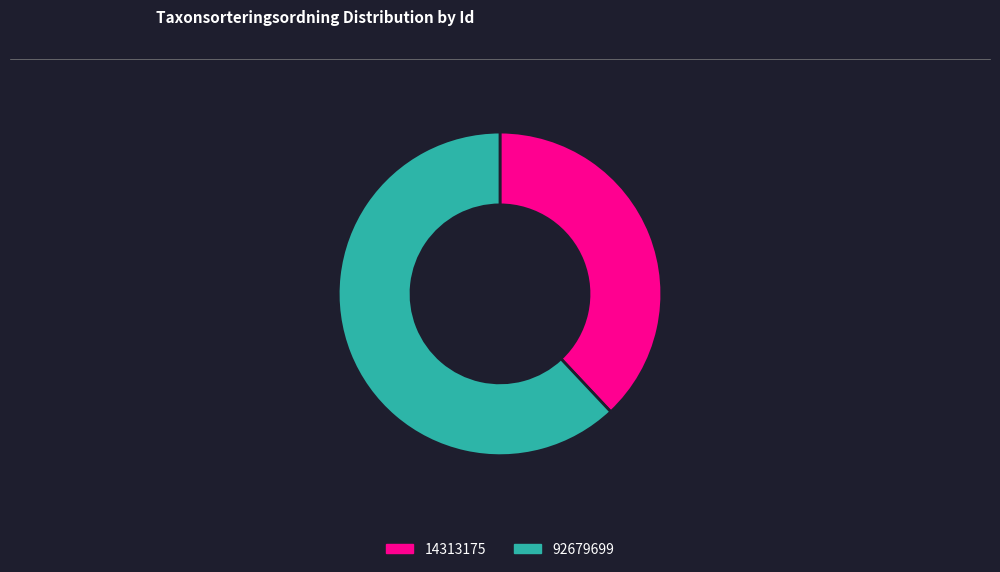

How many slices are in this pie chart?

2